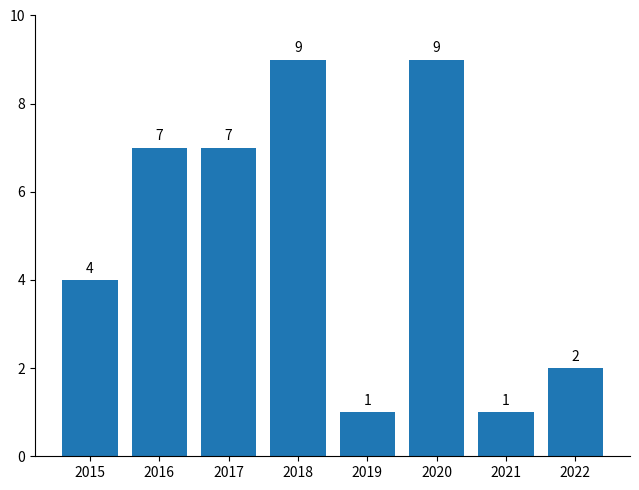

What is the greatest value displayed?

9